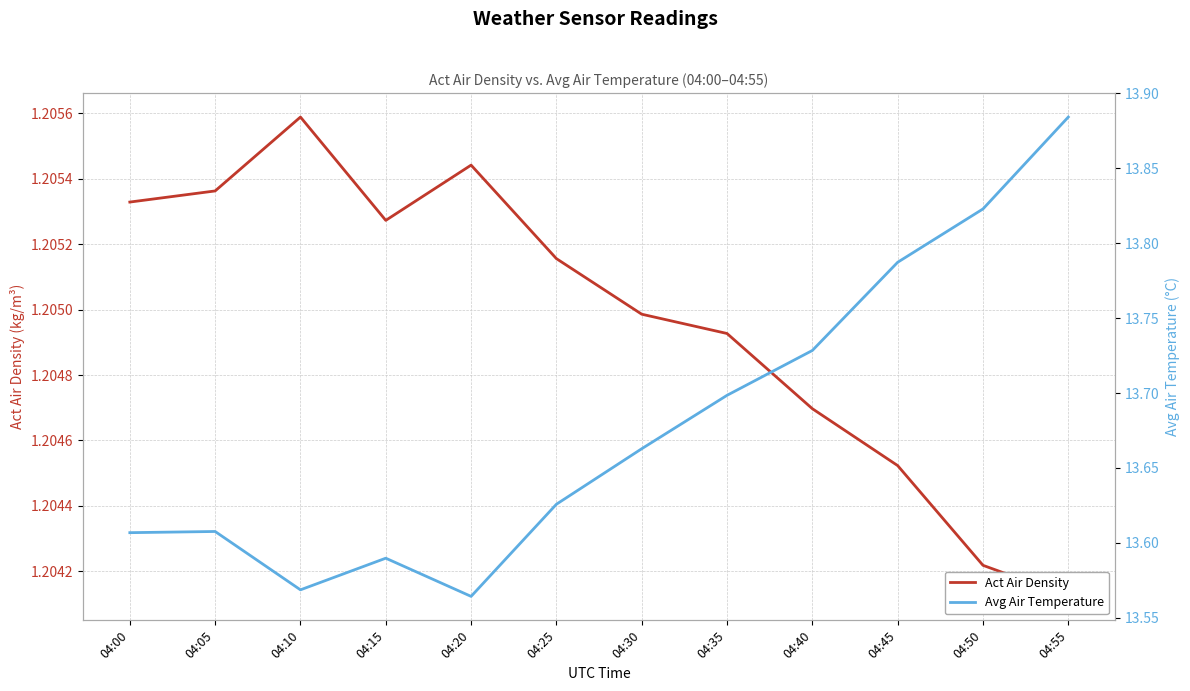

The value of Avg Air Temperature at 04:30 is 13.7. True or false?

True